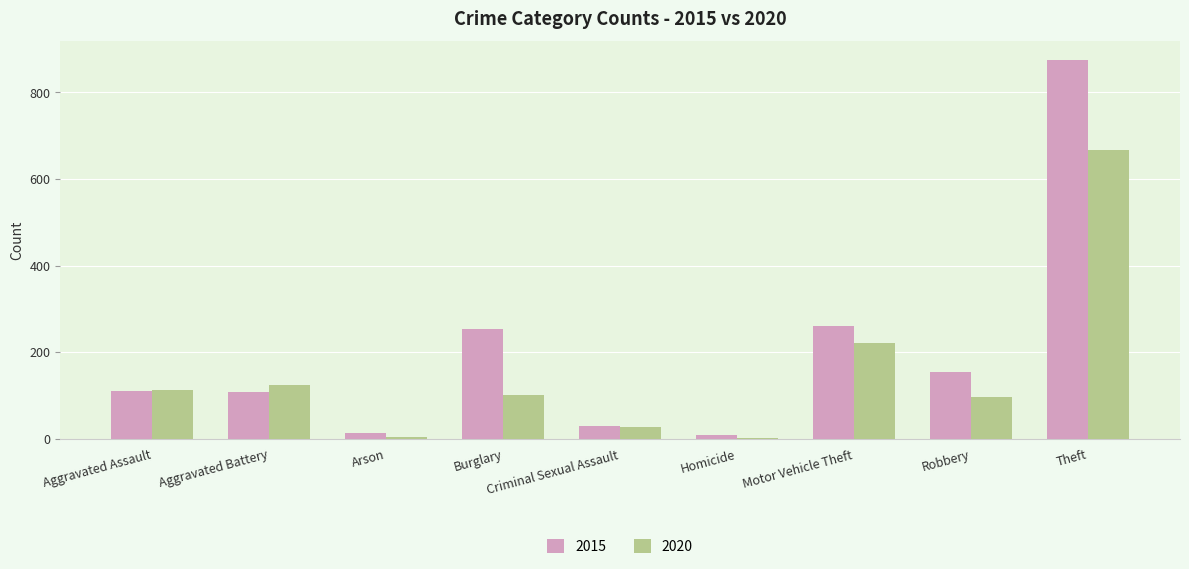

What is the sum of the 2015 values at Aggravated Battery and Theft?

982